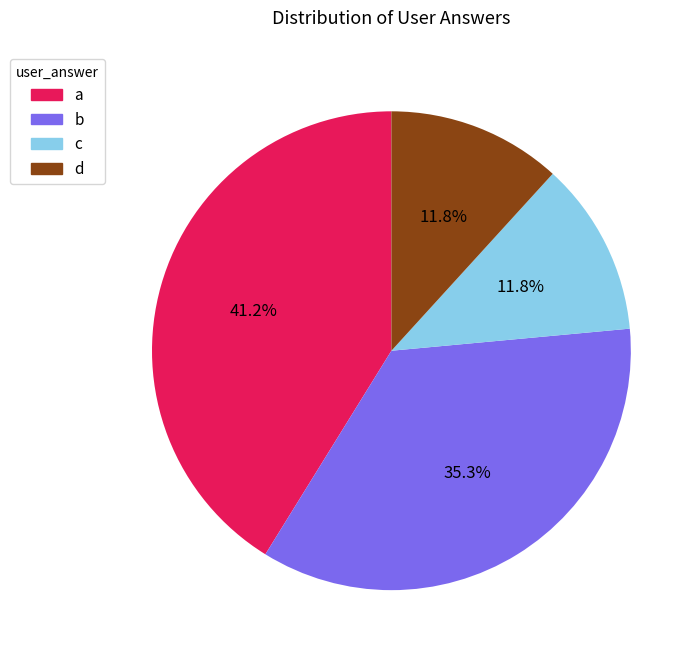

True or false: d accounts for 23% of the total.

False